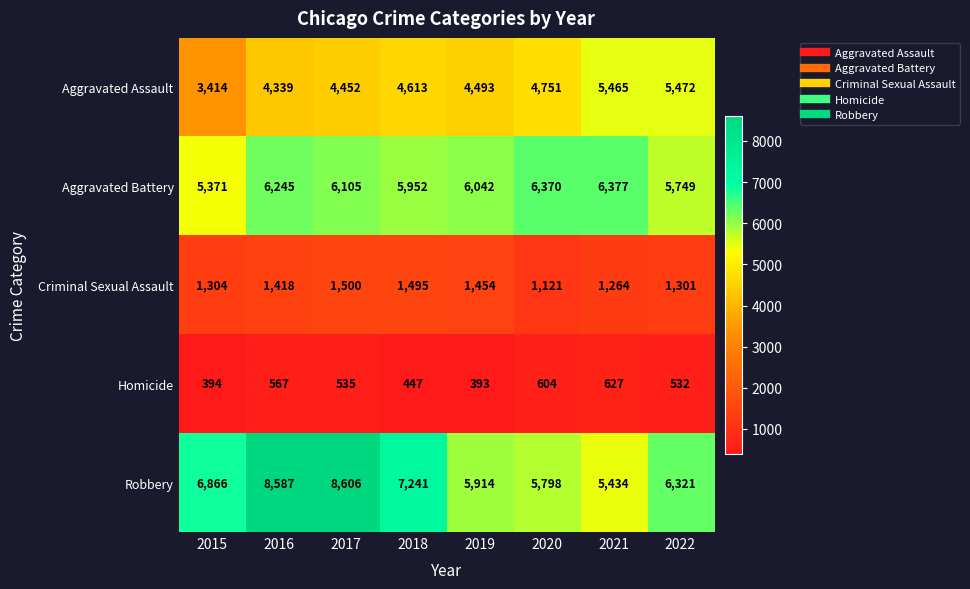

The Robbery series shows 6866 at 2015. True or false?

True